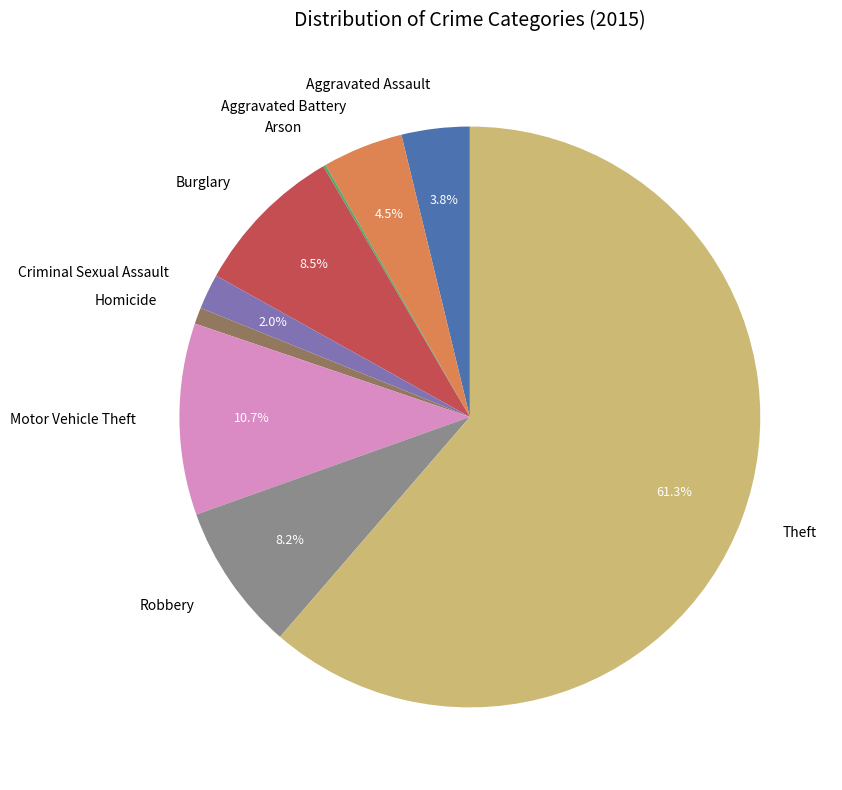

Does Theft account for over 50% of the chart?

Yes